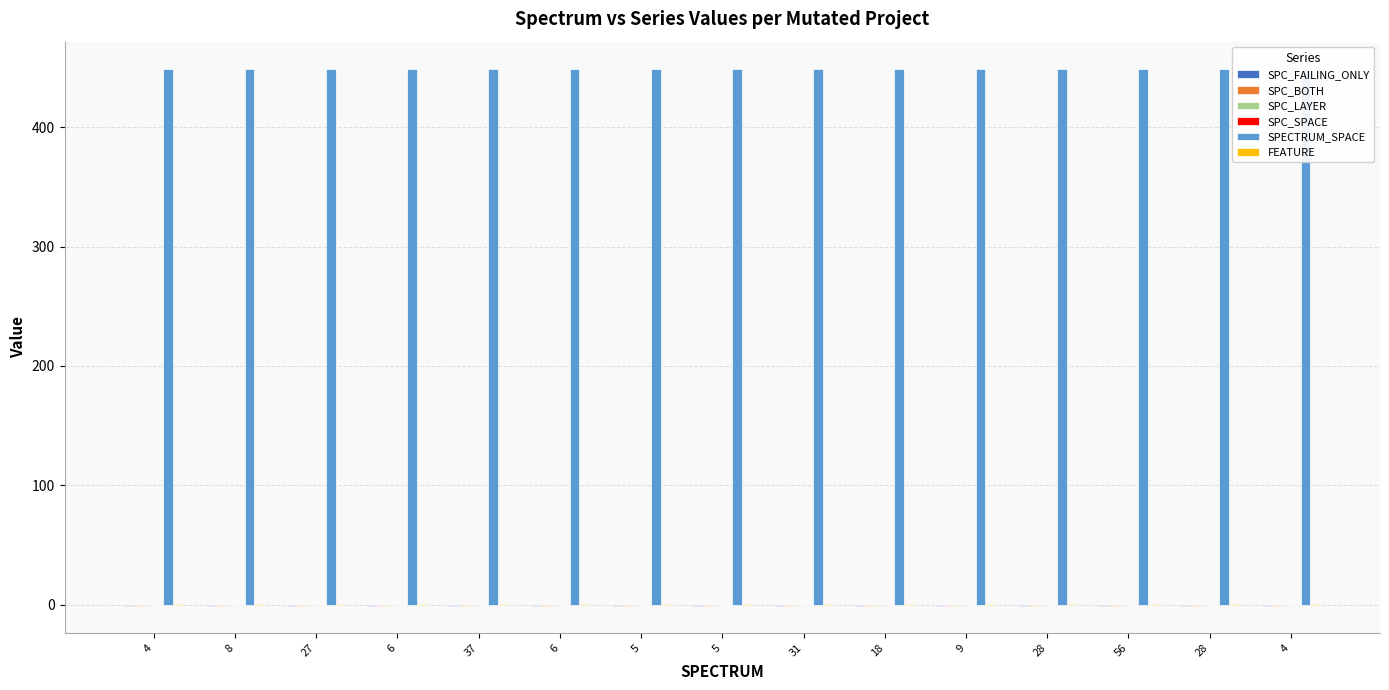

Between 37 and 28, which is larger?

37